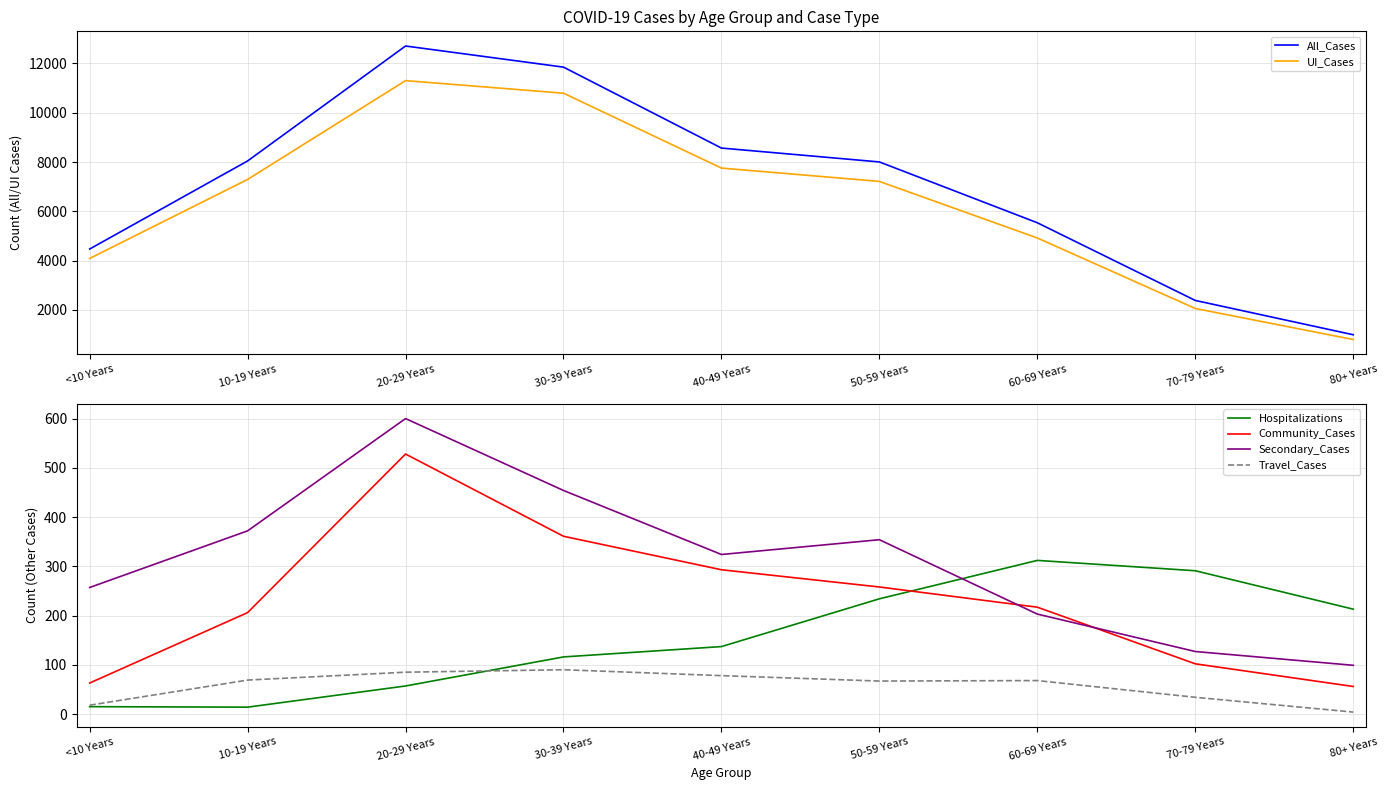

True or false: All_Cases has a value of 9865 at 60-69 Years.

False